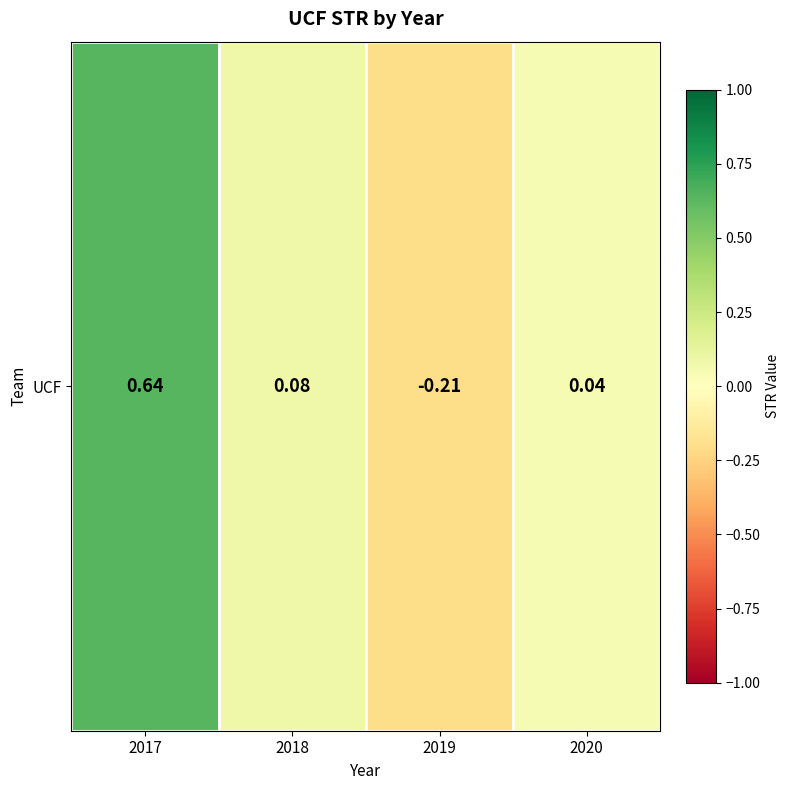

Which label corresponds to the smallest value in the chart?

2019